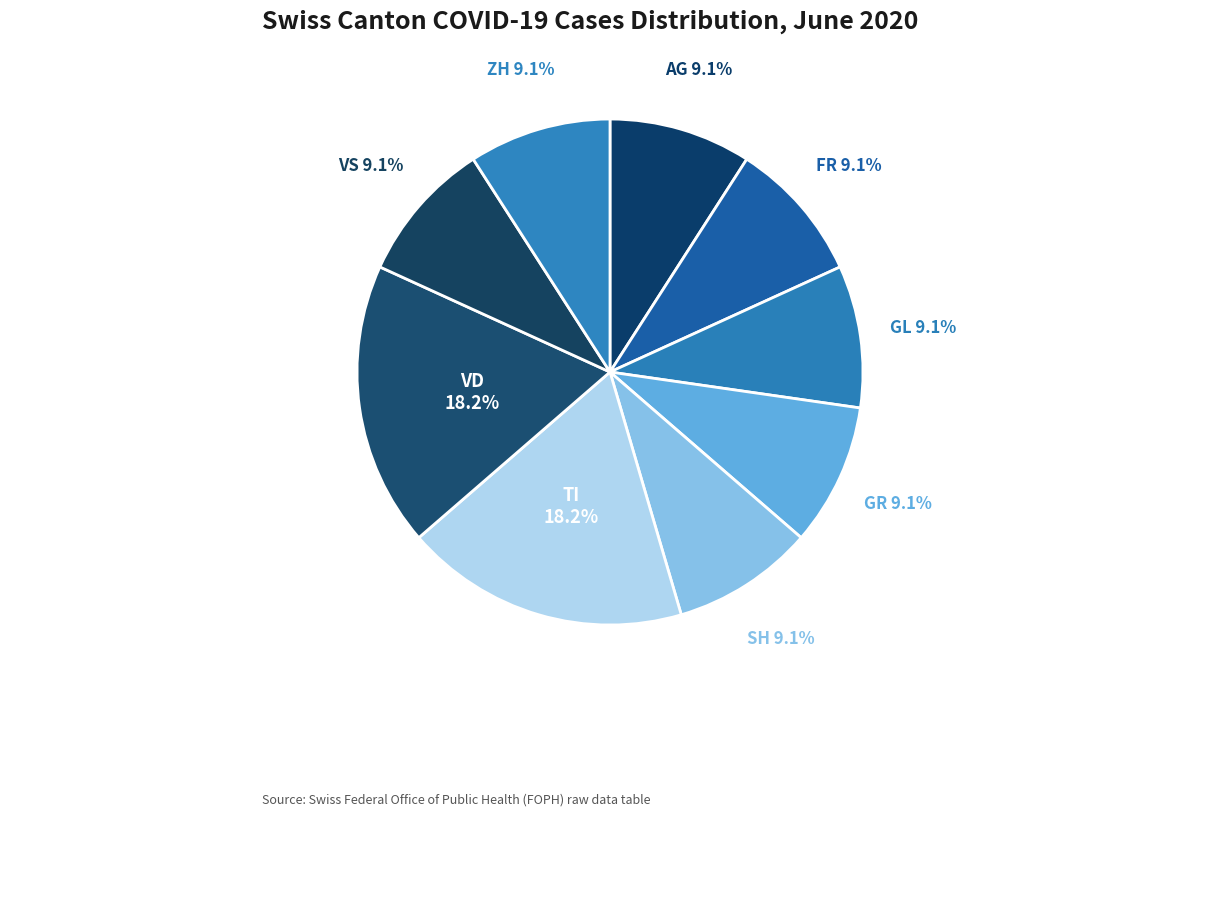

What portion of the pie excludes VS?

90.9%